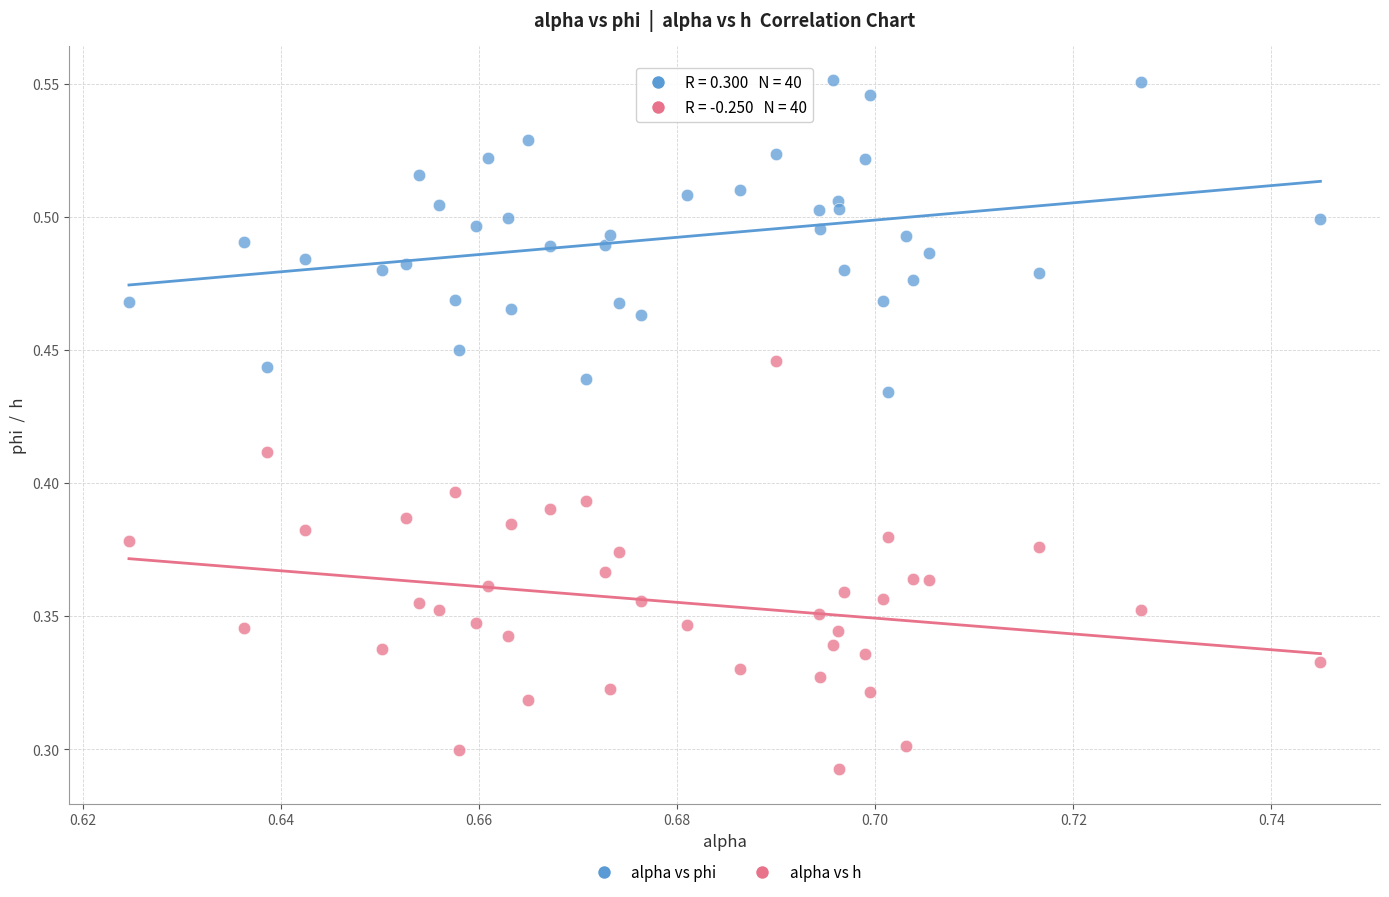

Which series has the largest Y range (max minus min)?

alpha vs h